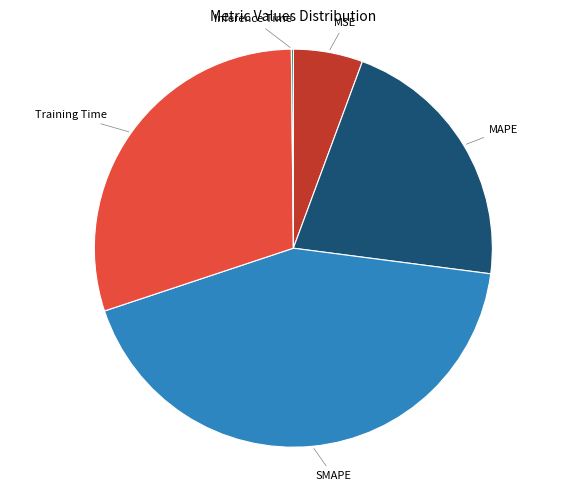

Does any single category account for the majority?

No